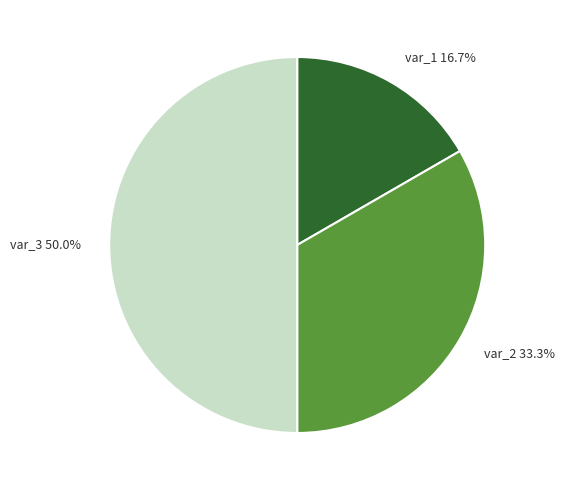

Is the sum of var_3 and var_1 greater than half?

Yes